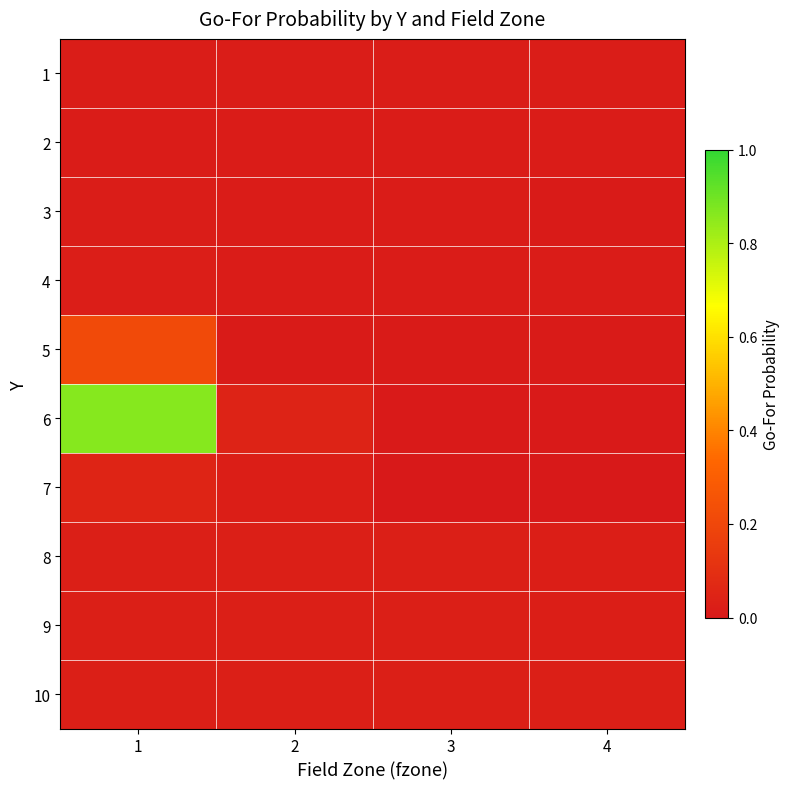

At 2, list the series in order from largest to smallest.

6, 8, 9, 10, 7, 1, 3, 2, 4, 5